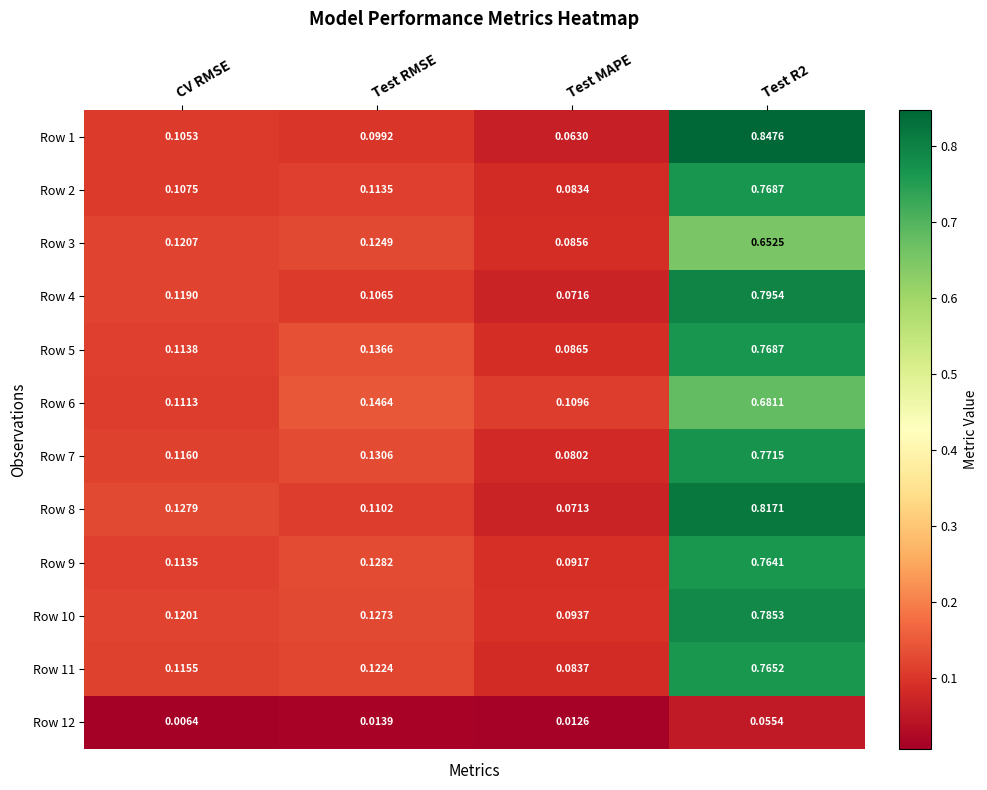

Is the value of Row 3 at Test RMSE greater than the value of Row 11 at Test MAPE?

Yes